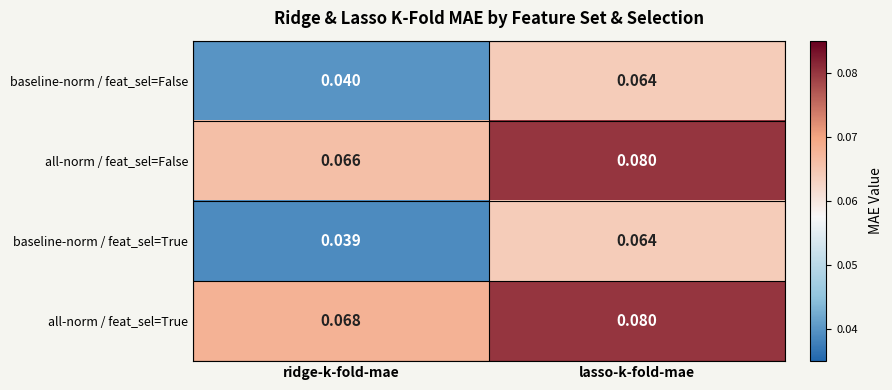

At which label does baseline-norm / feat_sel=False reach its peak?

lasso-k-fold-mae